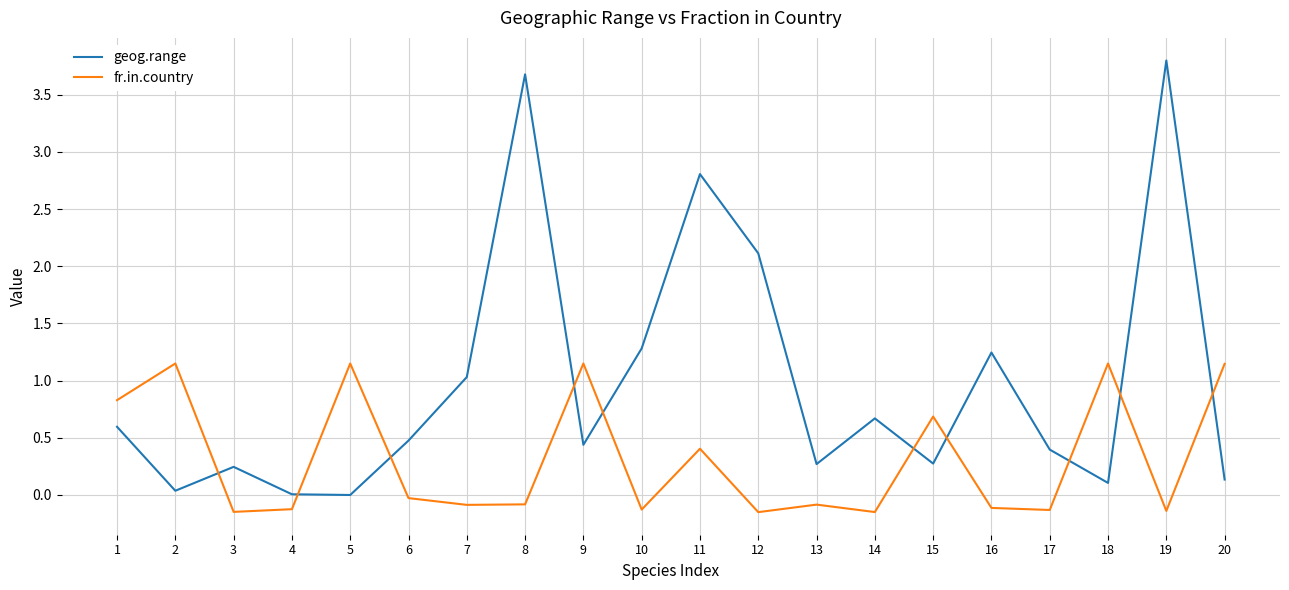

Count the number of categories in the chart.

20